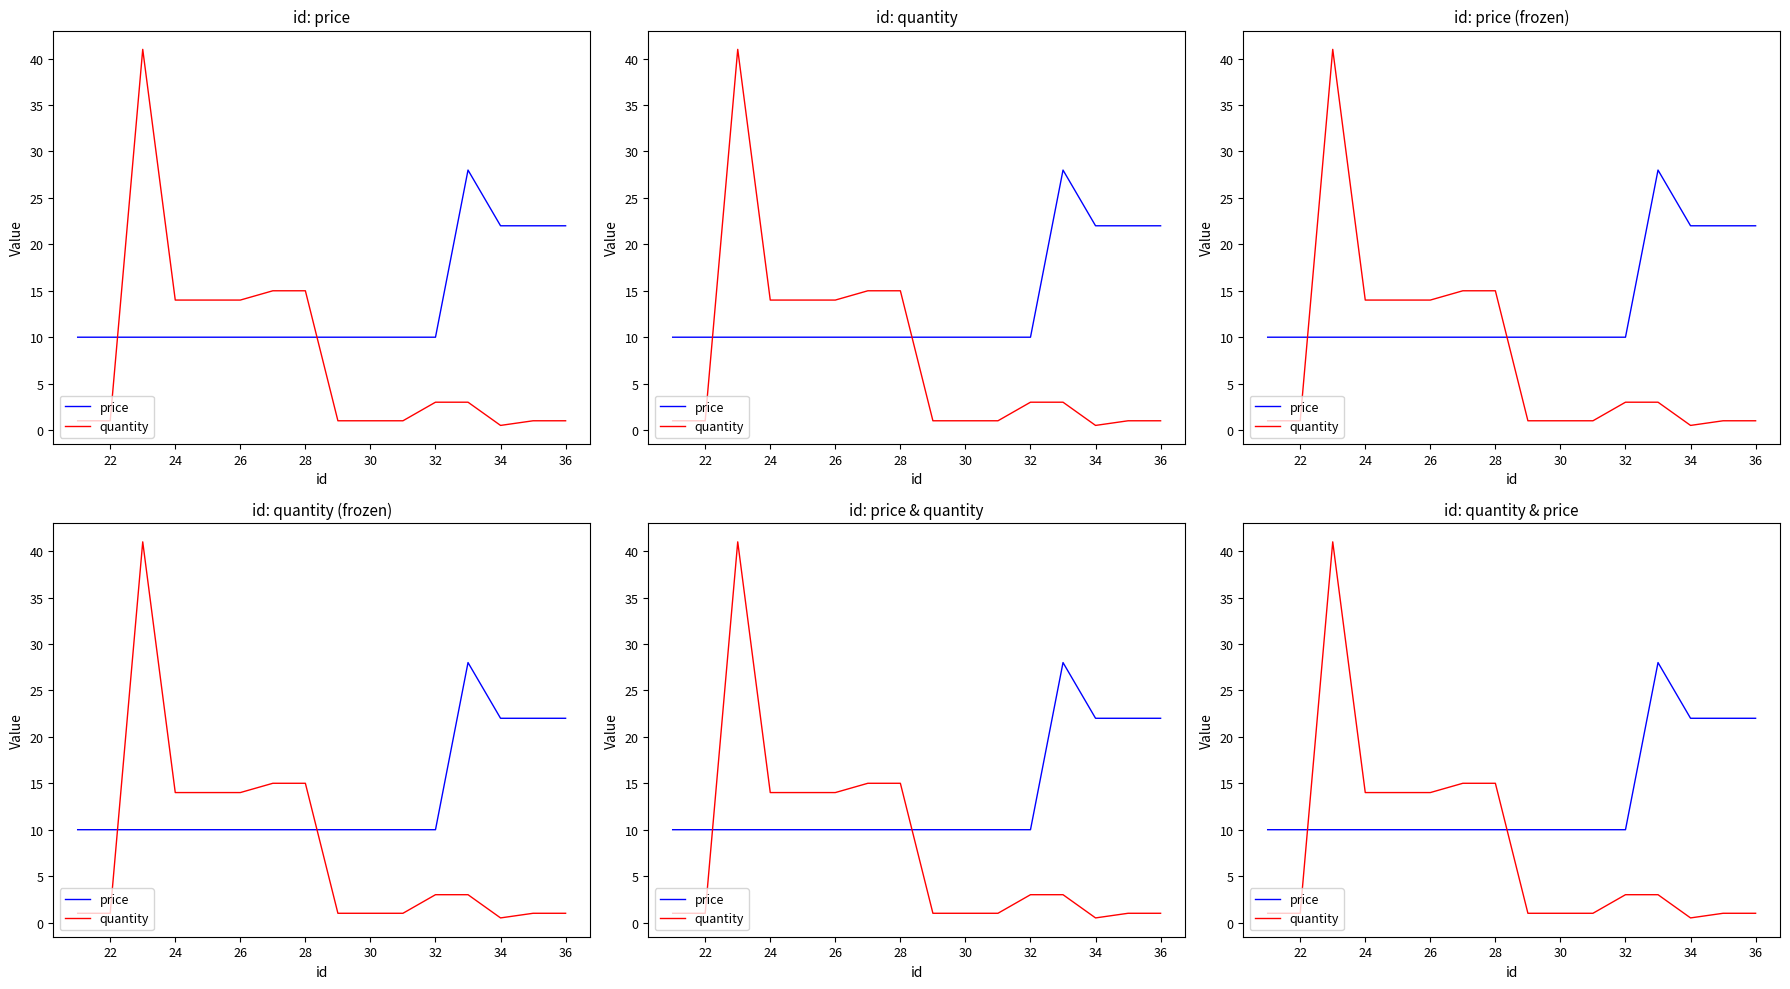

At 28, list the series in order from largest to smallest.

quantity, price